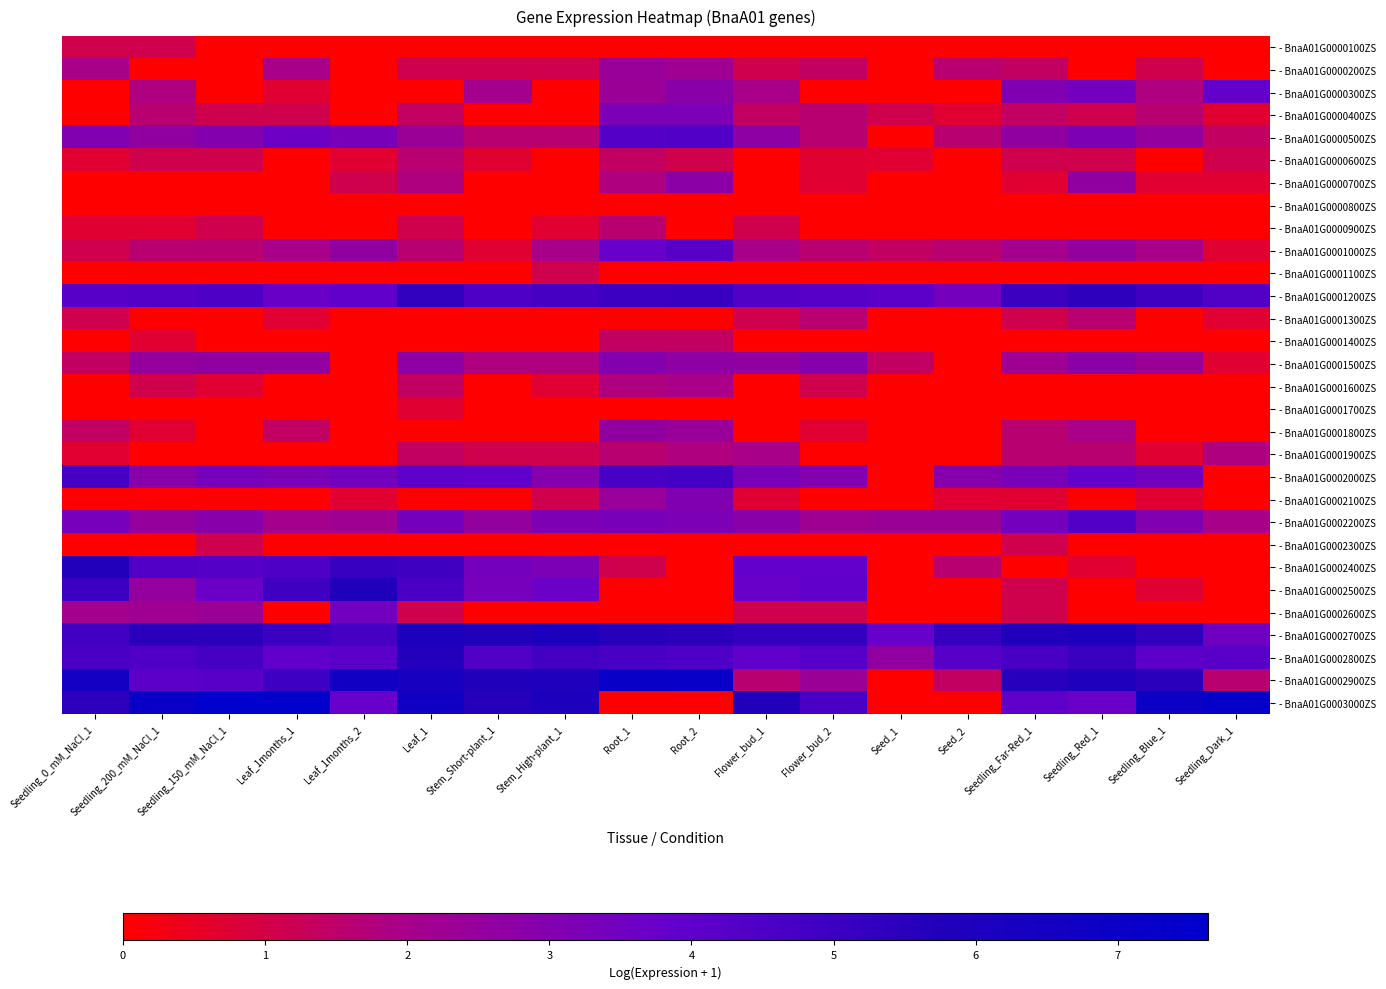

Which category has the lowest value across all series?

Seedling_150_mM_NaCl_1